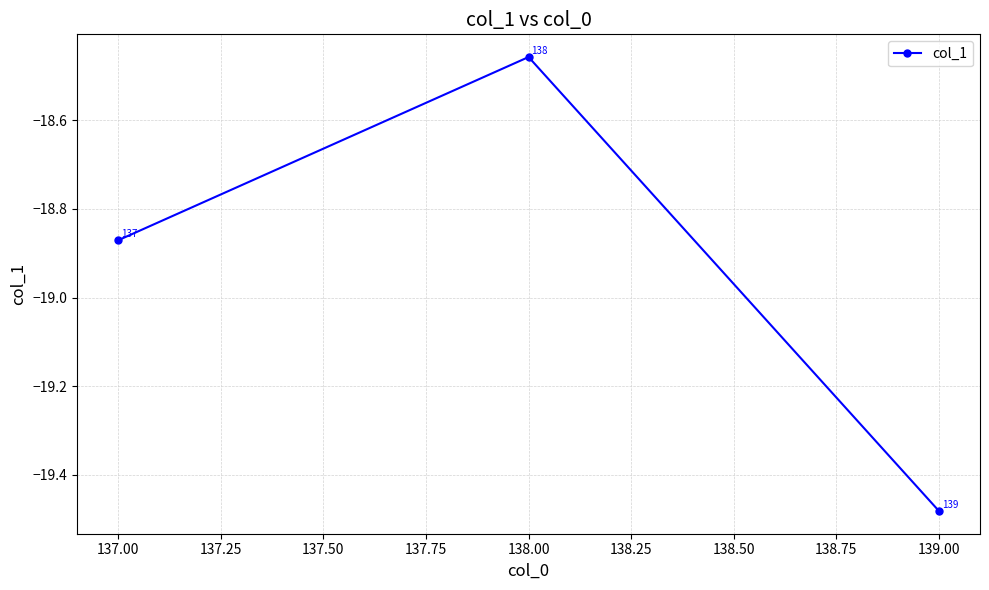

The chart shows a value of -11.4 at 138.00. True or false?

False